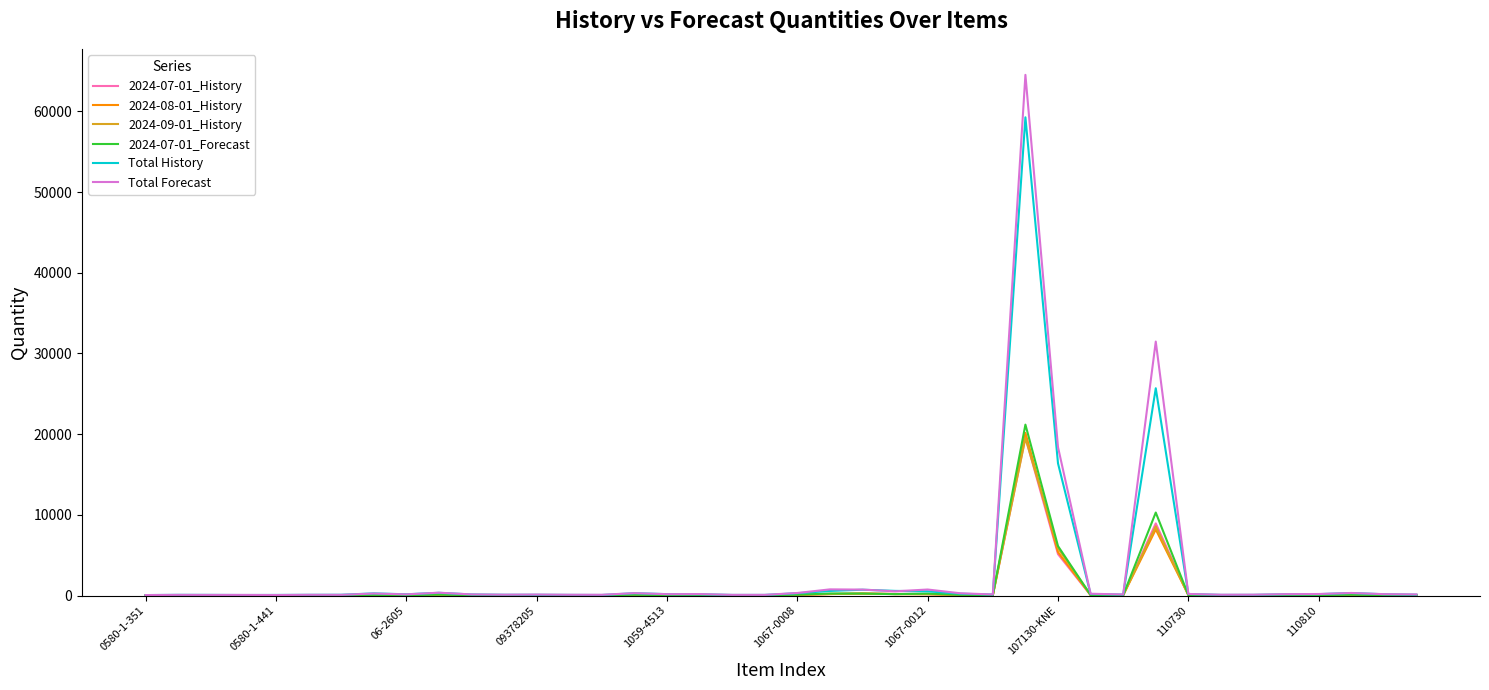

Which series has the widest spread of values?

Total Forecast